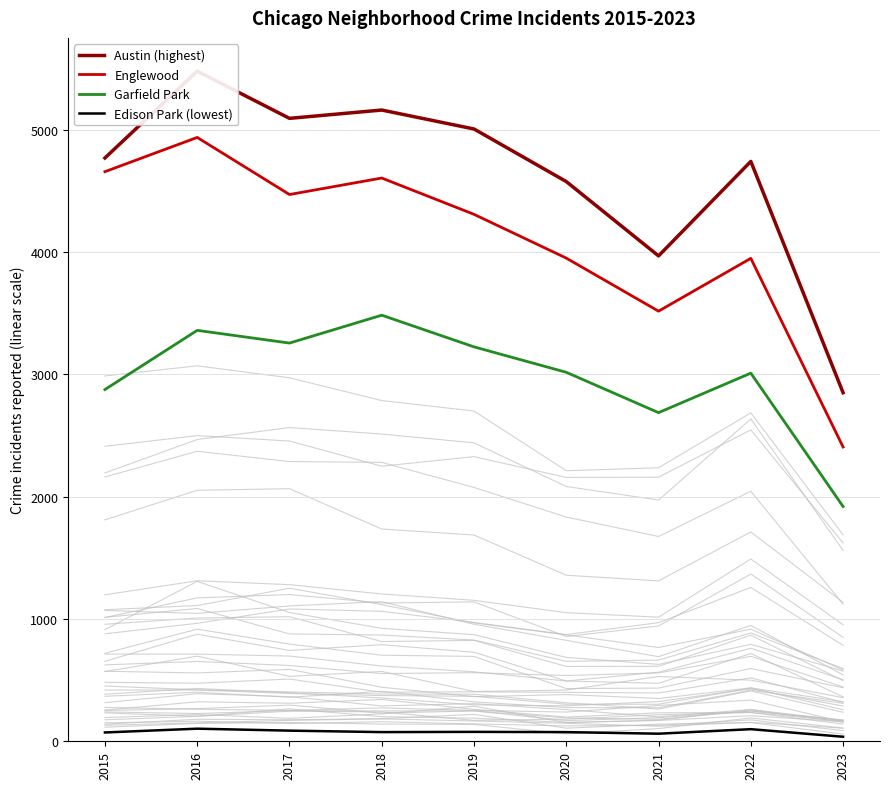

What is the sum of the Edison Park (lowest) values at 2018 and 2022?

174